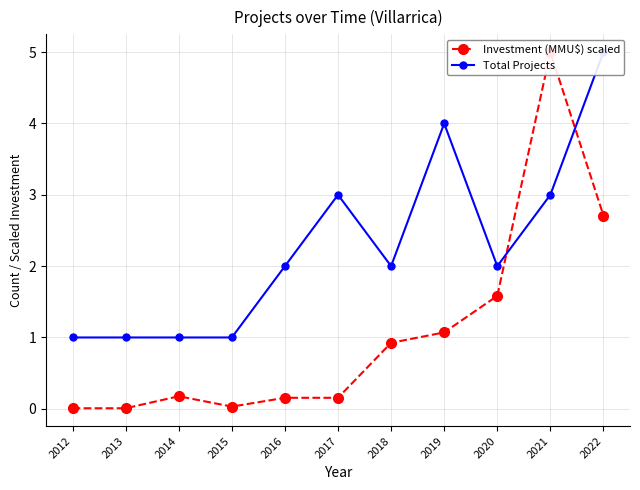

Rank the series at 2012 from highest to lowest value.

Total Projects, Investment (MMU$) scaled